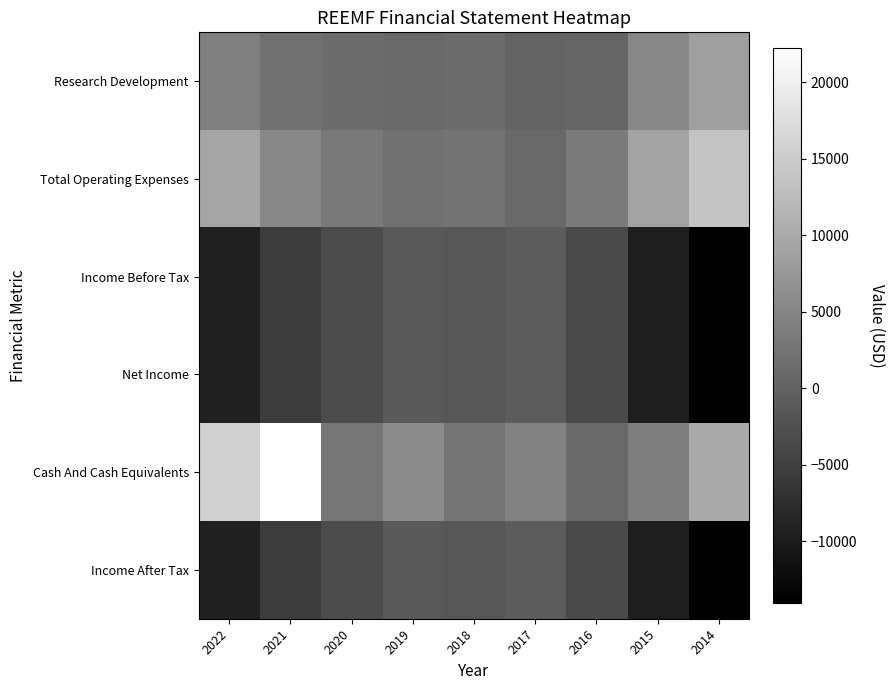

Reading left to right, transcribe all the data shown in this chart.

Research Development: 2022=4200	2021=2100	2020=1300	2019=1100	2018=1300	2017=100	2016=400	2015=5100	2014=8600
Total Operating Expenses: 2022=9400	2021=5300	2020=3200	2019=2100	2018=2300	2017=1100	2016=3400	2015=9200	2014=13700
Income Before Tax: 2022=-9400	2021=-5400	2020=-3200	2019=-1400	2018=-1800	2017=-900	2016=-3400	2015=-9700	2014=-14000
Net Income: 2022=-9400	2021=-5400	2020=-3200	2019=-1400	2018=-1800	2017=-900	2016=-3400	2015=-9700	2014=-14000
Cash And Cash Equivalents: 2022=15500	2021=22200	2020=2700	2019=5700	2018=2500	2017=4400	2016=900	2015=3900	2014=10100
Income After Tax: 2022=-9400	2021=-5400	2020=-3200	2019=-1400	2018=-1800	2017=-900	2016=-3400	2015=-9700	2014=-14000